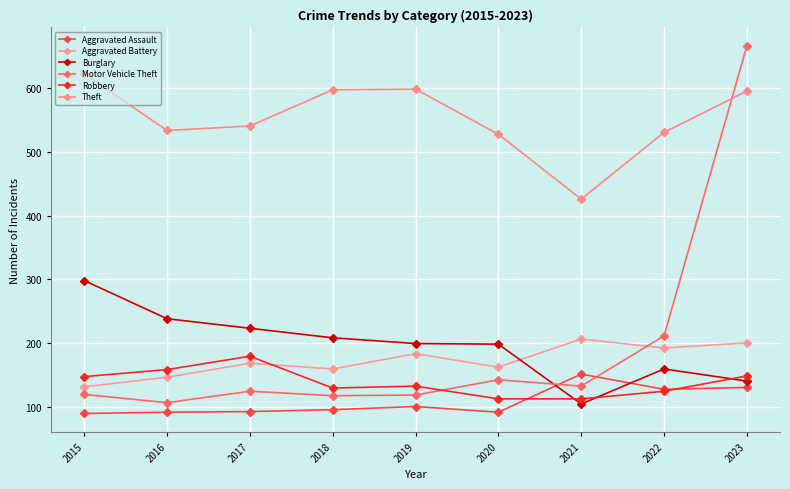

Reading left to right, extract all data points from this chart.

Aggravated Assault: 2015=89	2016=91	2017=92	2018=95	2019=100	2020=91	2021=151	2022=127	2023=130
Aggravated Battery: 2015=131	2016=146	2017=168	2018=159	2019=183	2020=162	2021=206	2022=192	2023=200
Burglary: 2015=298	2016=238	2017=223	2018=208	2019=199	2020=198	2021=104	2022=159	2023=140
Motor Vehicle Theft: 2015=119	2016=106	2017=124	2018=117	2019=118	2020=142	2021=132	2022=211	2023=667
Robbery: 2015=147	2016=158	2017=179	2018=129	2019=132	2020=112	2021=112	2022=124	2023=148
Theft: 2015=623	2016=534	2017=541	2018=598	2019=599	2020=528	2021=426	2022=531	2023=596